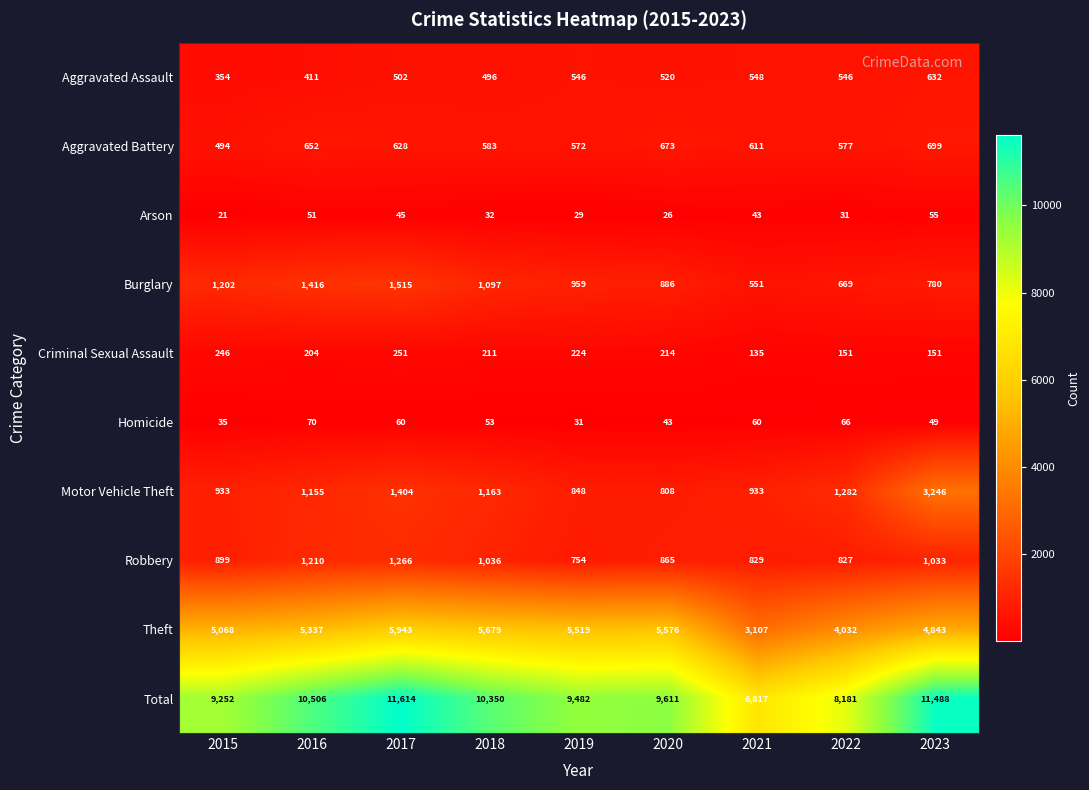

Which series has the widest spread of values?

Total